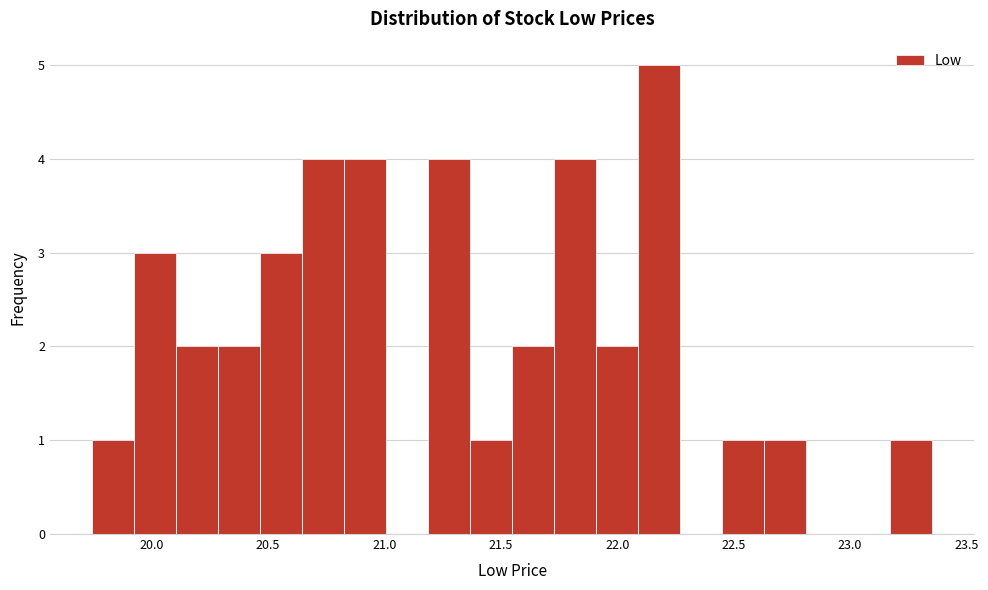

Around what value on the x-axis is the tallest bar? Give the approximate position of its centre, as read against the axis.

22.20